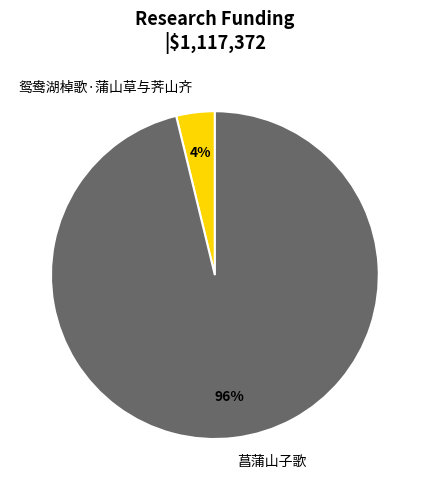

True or false: 菖蒲山子歌 accounts for 96% of the total.

True